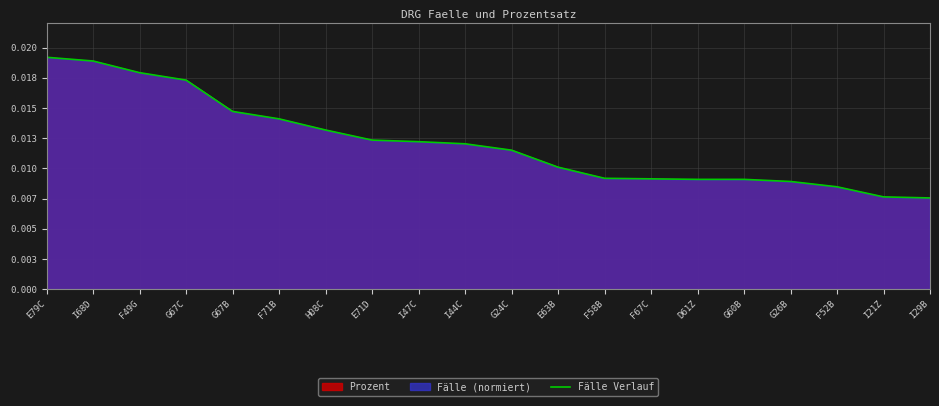

Which has a higher value, E63B or E79C?

E79C